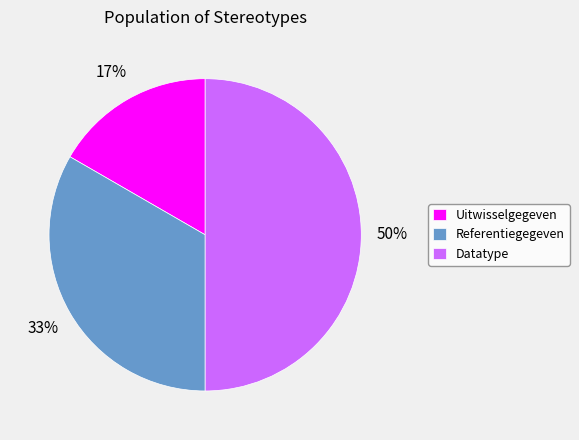

How many slices are in this pie chart?

3